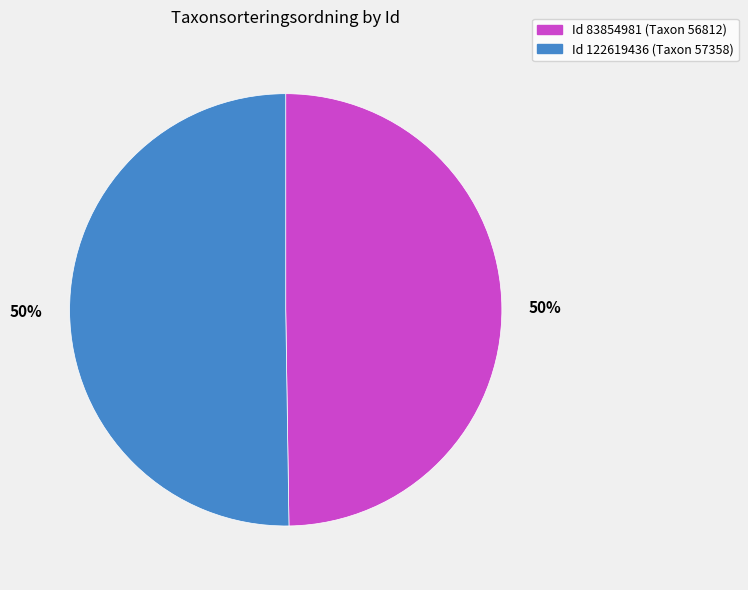

To the nearest percent, what is the combined percentage of Id 122619436 (Taxon 57358) and Id 83854981 (Taxon 56812)?

100%